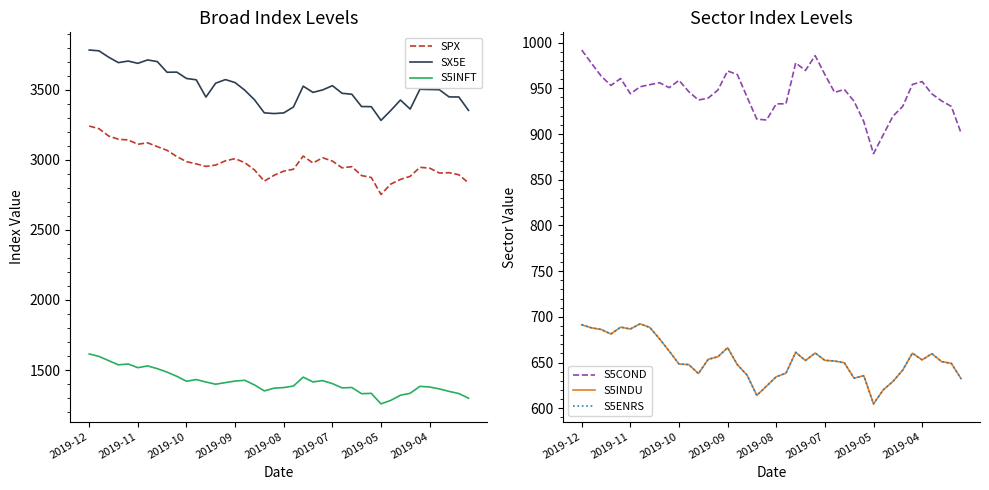

At which label does S5INFT reach its peak?

2019-12